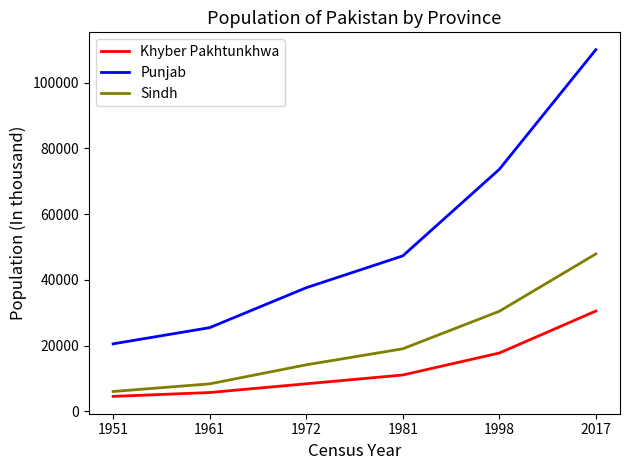

What is the minimum value for Punjab?

20541